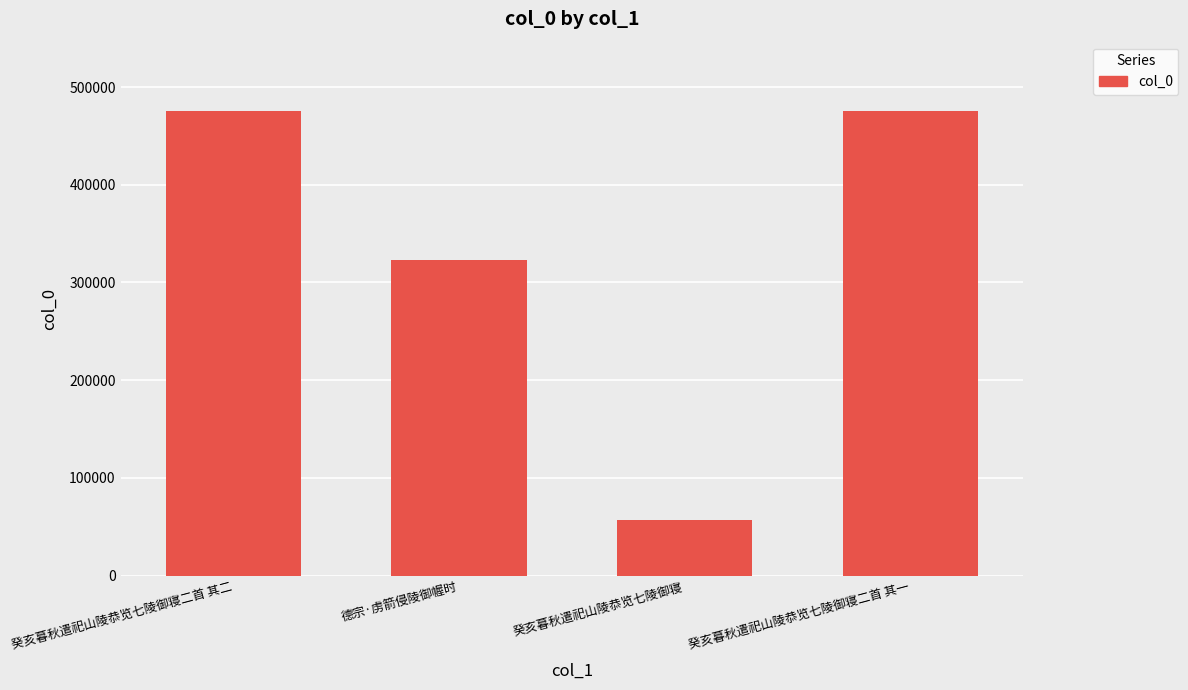

What value does the data have at 德宗·虏箭侵陵御幄时, to the nearest 10?

323170